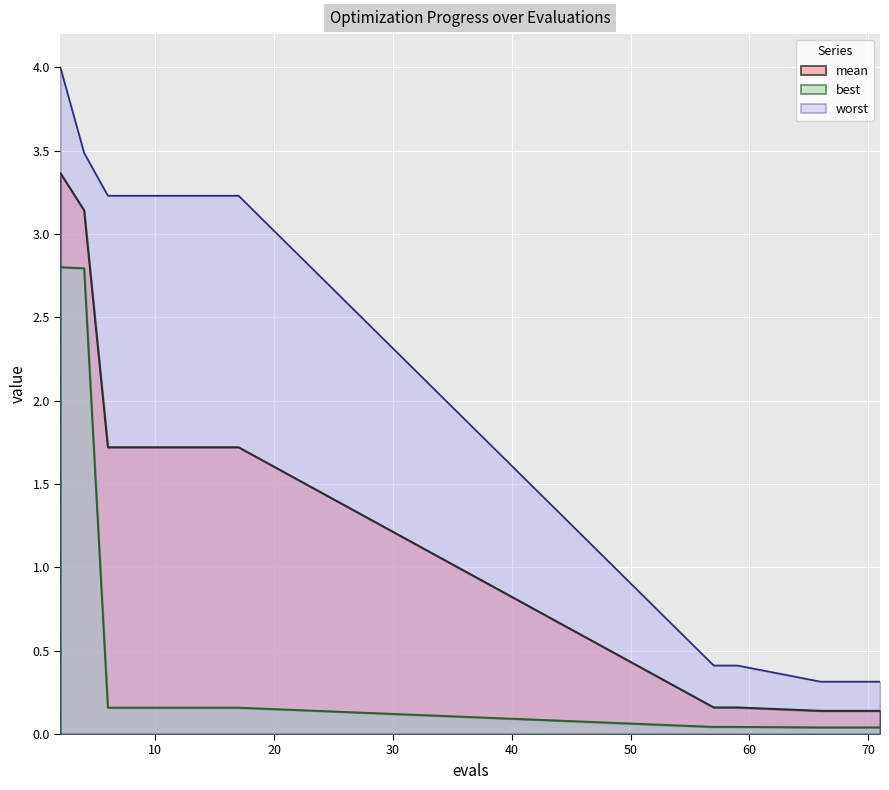

Which series has the largest total across all categories?

worst